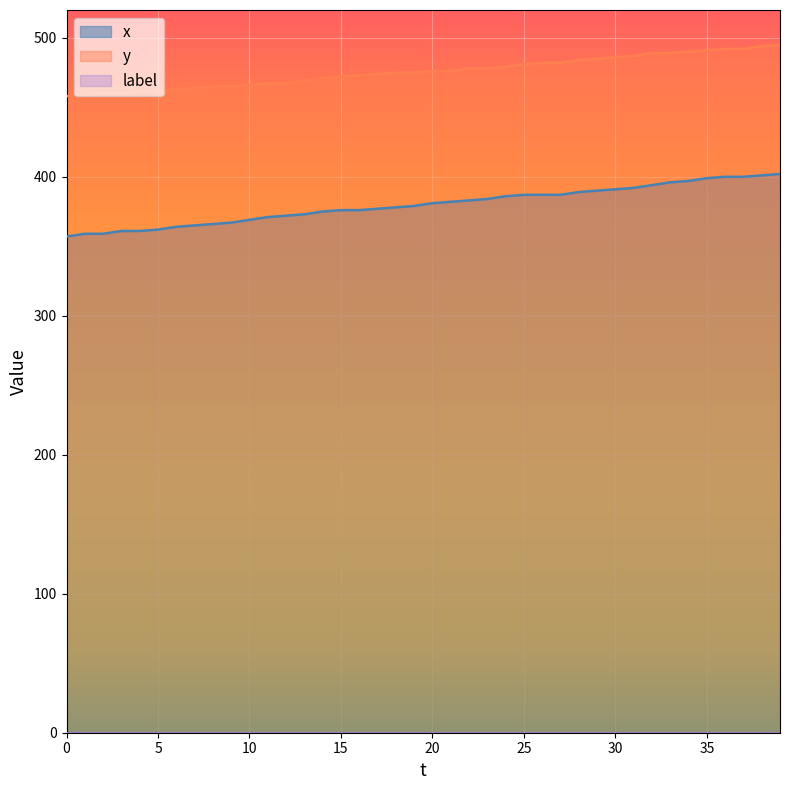

What is the value of the x point at the 10th from the left?

367